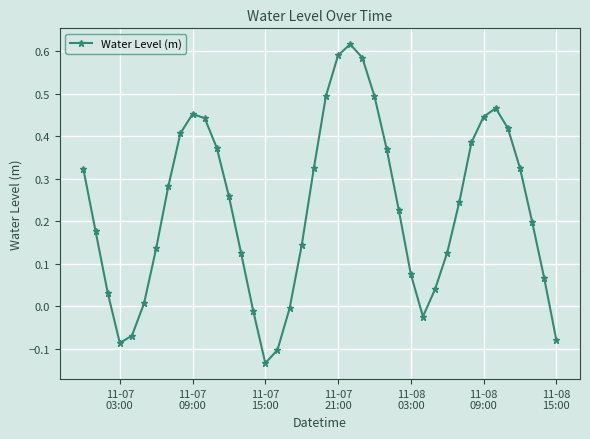

What is the sum of all values?

9.2